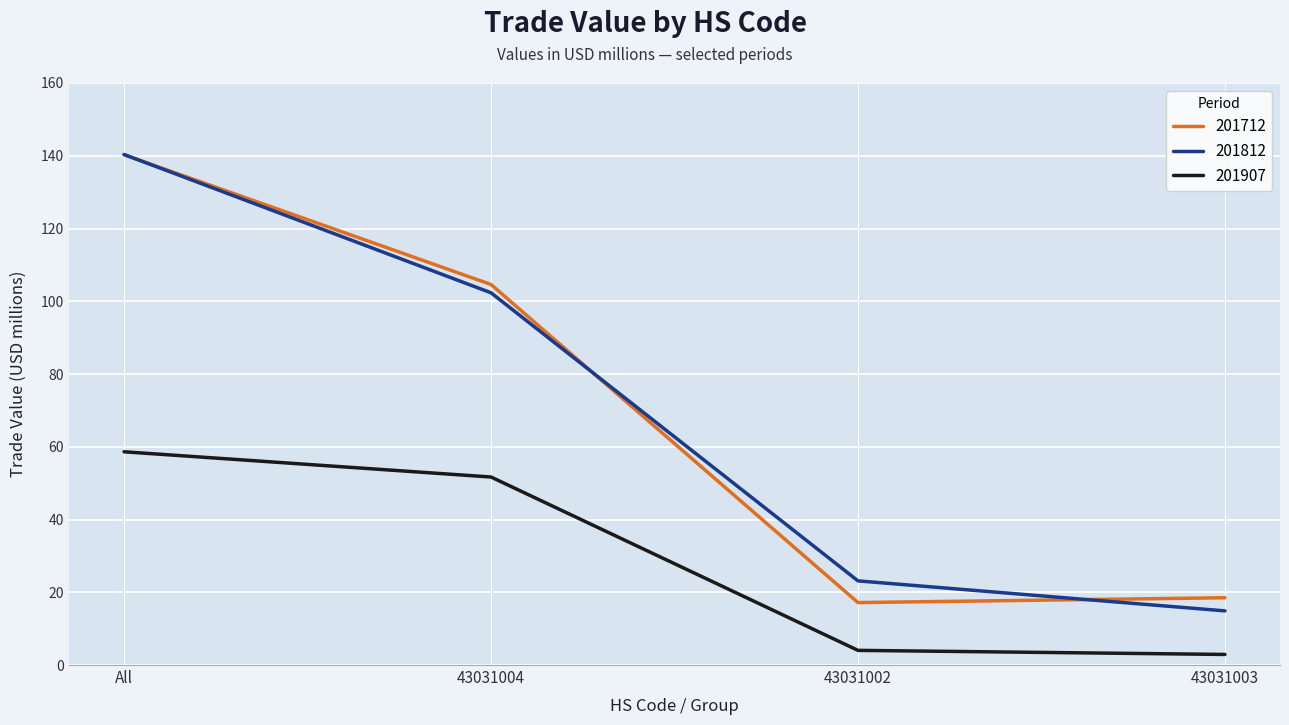

Reading right to left, transcribe all the data shown in this chart.

201712: 18.5	17.2	104.6	140.3
201812: 14.9	23.1	102.3	140.3
201907: 2.9	4.0	51.7	58.6